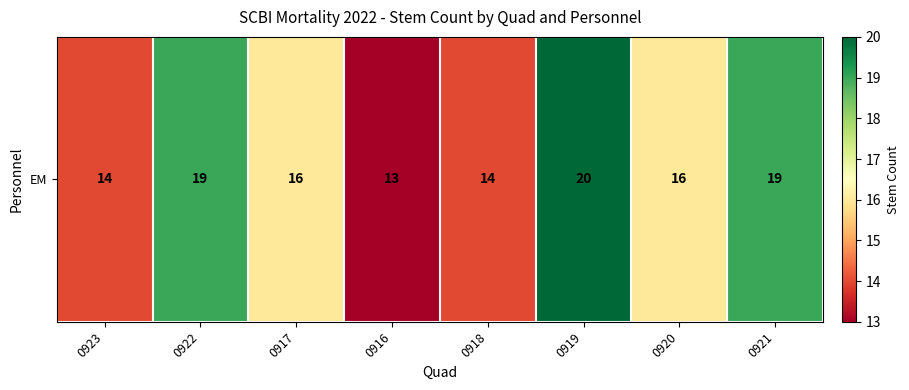

What is the sum of all values?

131